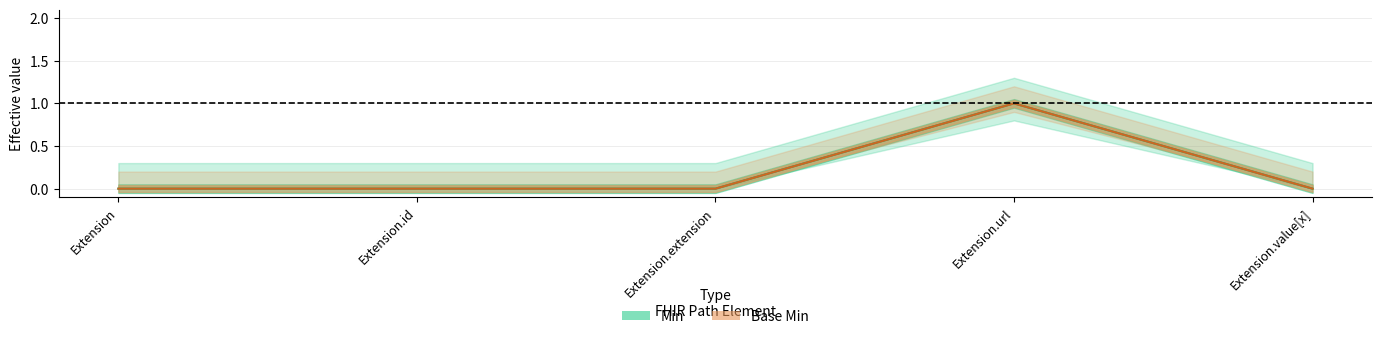

At which label does Min (center) reach its minimum?

Extension